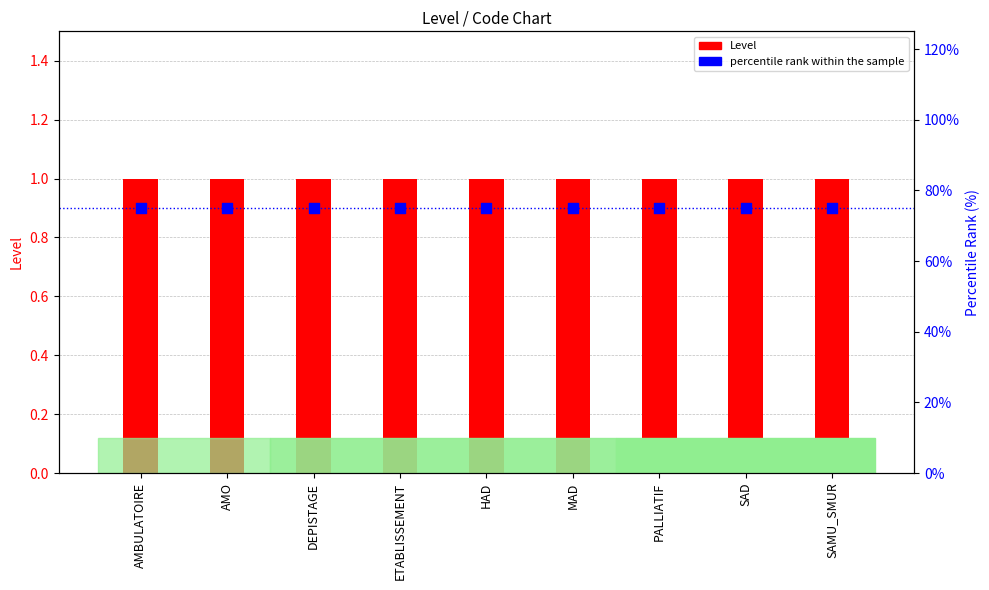

Which series contains the lowest Y value?

Level